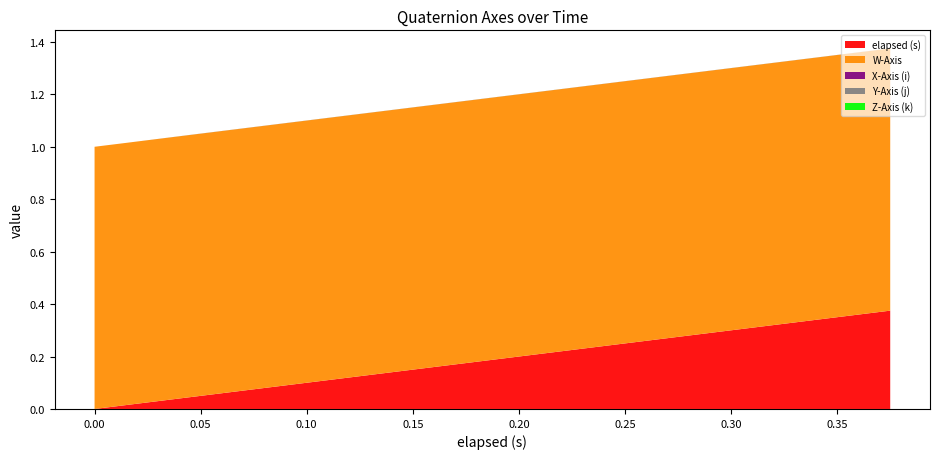

Reading right to left, list all the values displayed in this chart.

elapsed (s): 0.4	0.4	0.3	0.3	0.3	0.3	0.3	0.2	0.2	0.2	0.2	0.2	0.1	0.1	0.1	0.1	0.1	0.0	0.0	0.0
W-Axis: 1.0	1.0	1.0	1.0	1.0	1.0	1.0	1.0	1.0	1.0	1.0	1.0	1.0	1.0	1.0	1.0	1.0	1.0	1.0	1.0
X-Axis (i): -0.0	-0.0	-0.0	-0.0	-0.0	-0.0	-0.0	-0.0	-0.0	-0.0	-0.0	-0.0	-0.0	-0.0	-0.0	-0.0	-0.0	-0.0	0.0	0.0
Y-Axis (j): 0.0	0.0	0.0	0.0	0.0	0.0	0.0	0.0	0.0	0.0	0.0	0.0	0.0	0.0	0.0	0.0	0.0	0.0	0.0	0.0
Z-Axis (k): 0.0	0.0	0.0	0.0	0.0	0.0	0.0	0.0	0.0	0.0	0.0	0.0	0.0	0.0	0.0	0.0	0.0	0.0	-0.0	-0.0